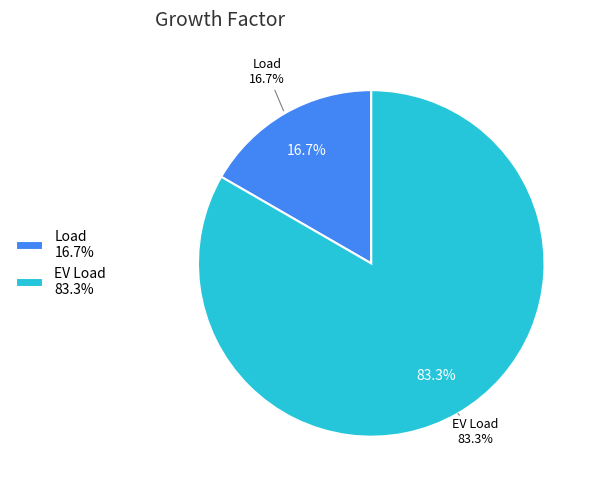

What is the largest slice in the pie chart?

EV Load